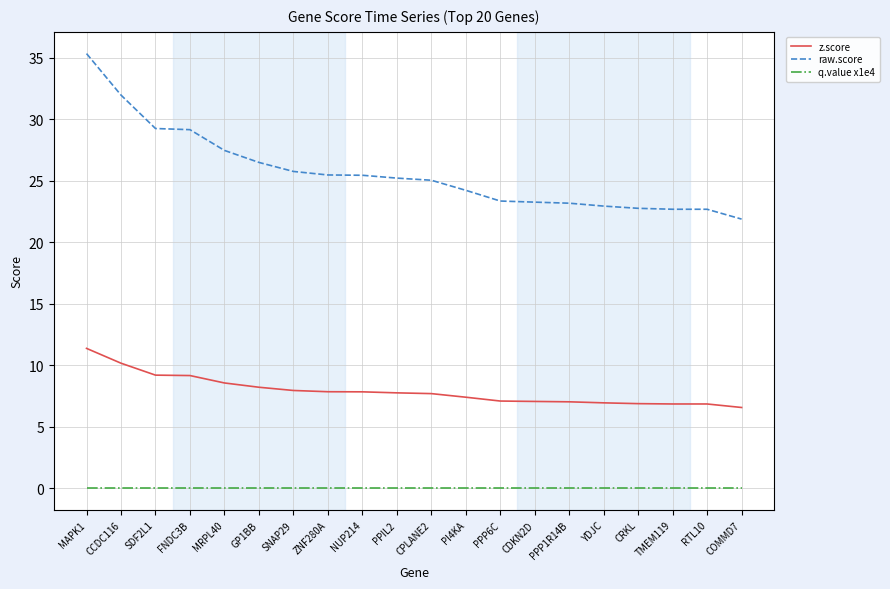

What is the difference between the maximum and minimum values in the raw.score series?

13.5